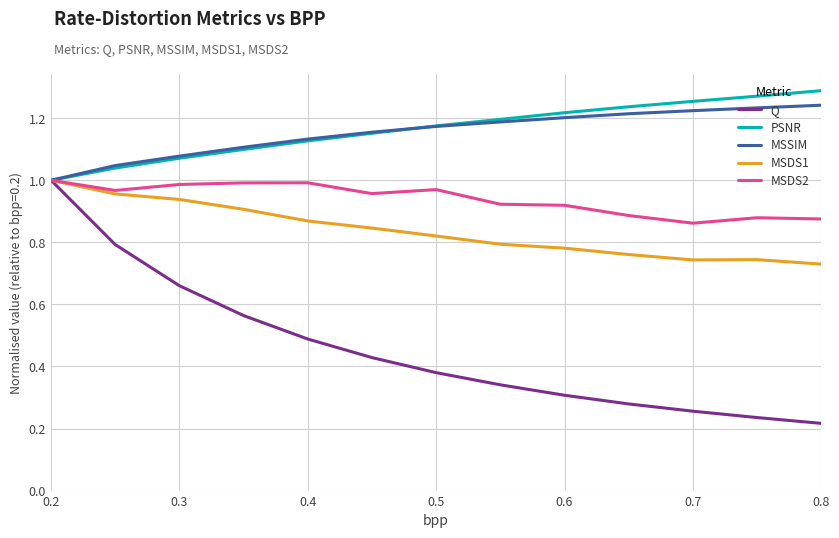

Reading left to right, transcribe all the data shown in this chart.

Q: 1.0	0.8	0.7	0.6	0.5	0.4	0.4	0.3	0.3	0.3	0.3	0.2	0.2
PSNR: 1.0	1.0	1.1	1.1	1.1	1.2	1.2	1.2	1.2	1.2	1.3	1.3	1.3
MSSIM: 1.0	1.0	1.1	1.1	1.1	1.2	1.2	1.2	1.2	1.2	1.2	1.2	1.2
MSDS1: 1.0	1.0	0.9	0.9	0.9	0.8	0.8	0.8	0.8	0.8	0.7	0.7	0.7
MSDS2: 1.0	1.0	1.0	1.0	1.0	1.0	1.0	0.9	0.9	0.9	0.9	0.9	0.9